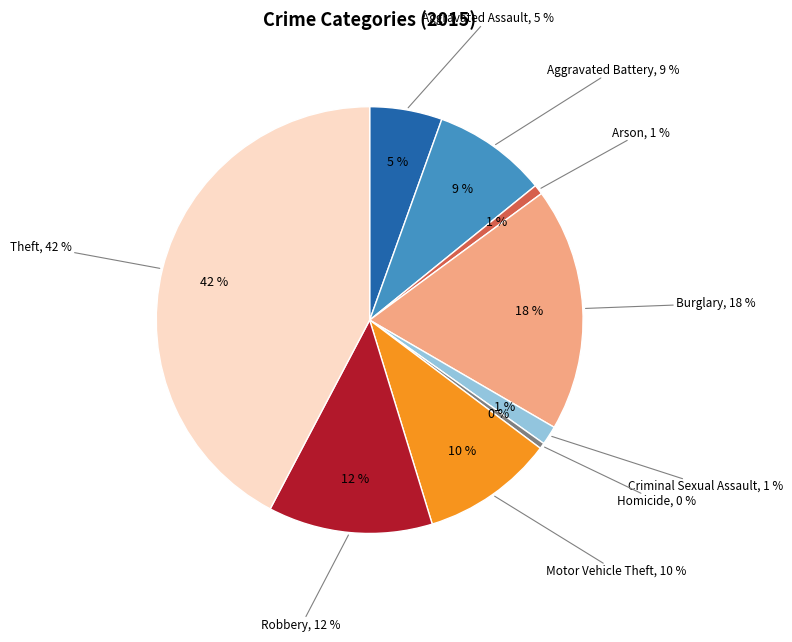

The Aggravated Assault slice represents 5% of the pie. True or false?

True